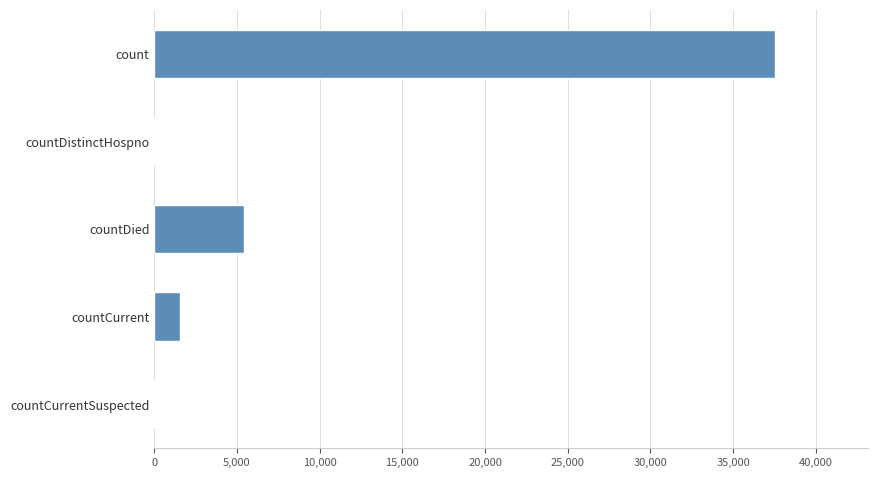

How many data points does each series have?

5